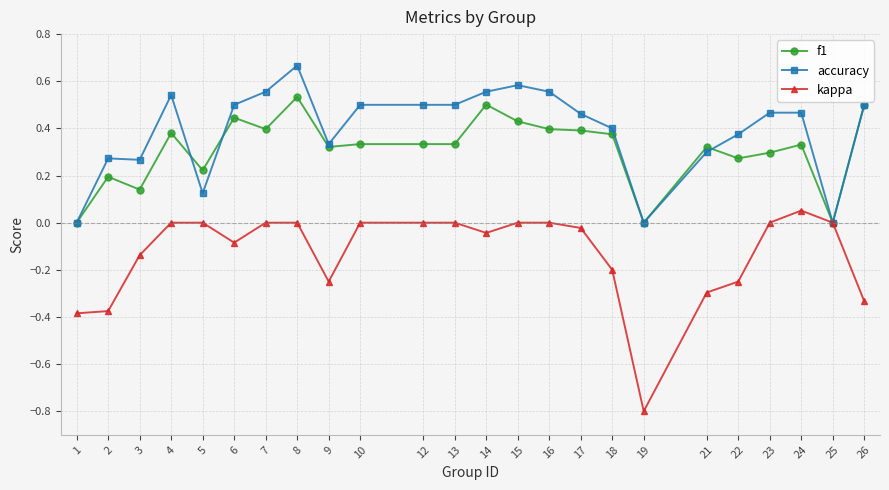

At which category does the chart reach its peak across all series?

8